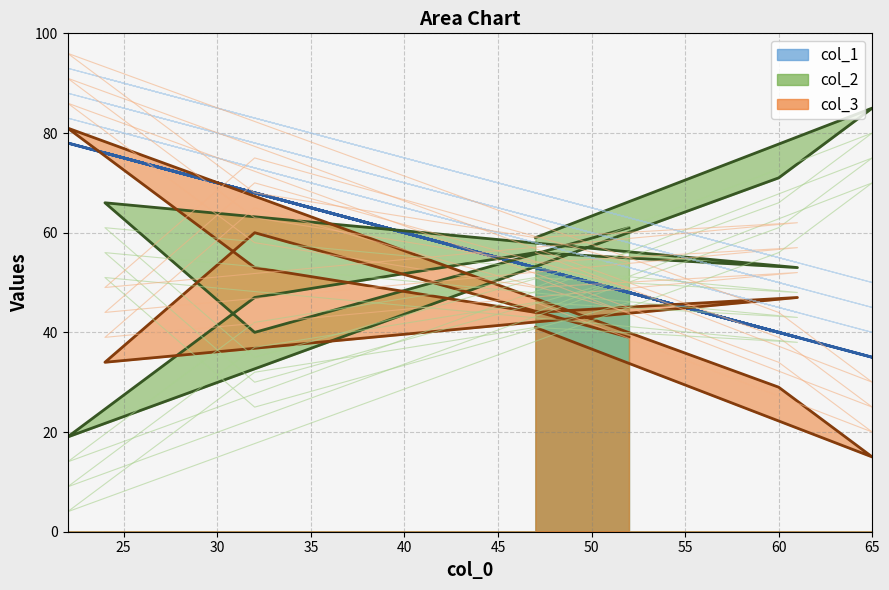

At how many categories does at least one series exceed 35?

10